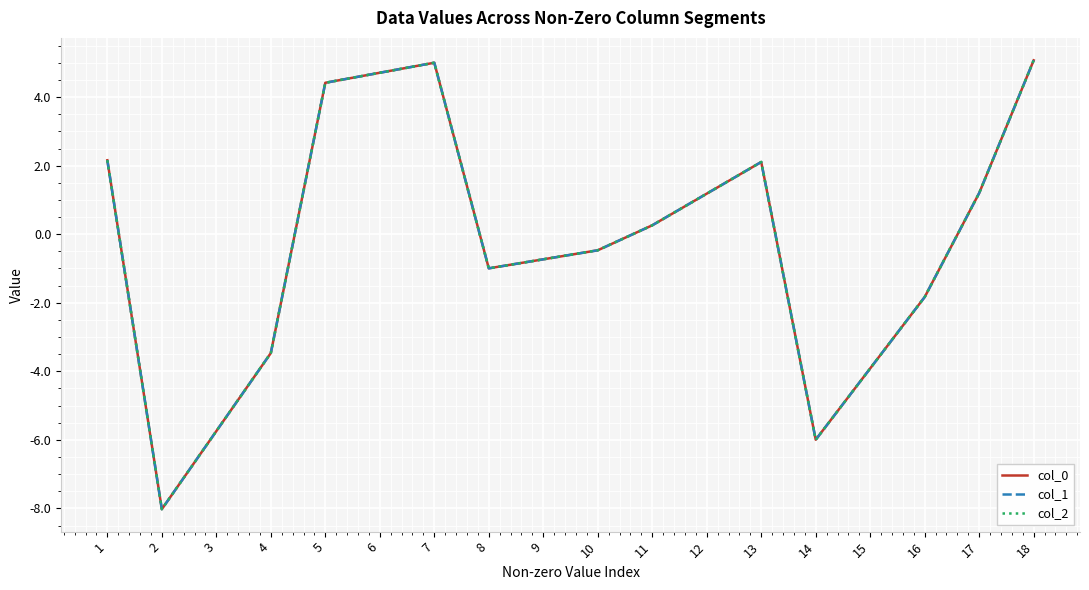

Is this an area chart (filled region under the line)?

No